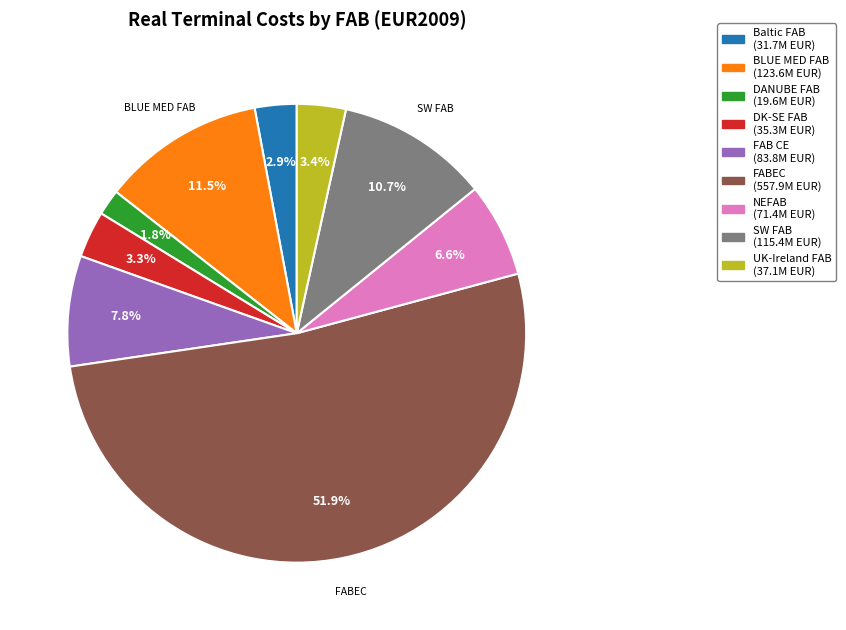

Does any single category account for the majority?

Yes